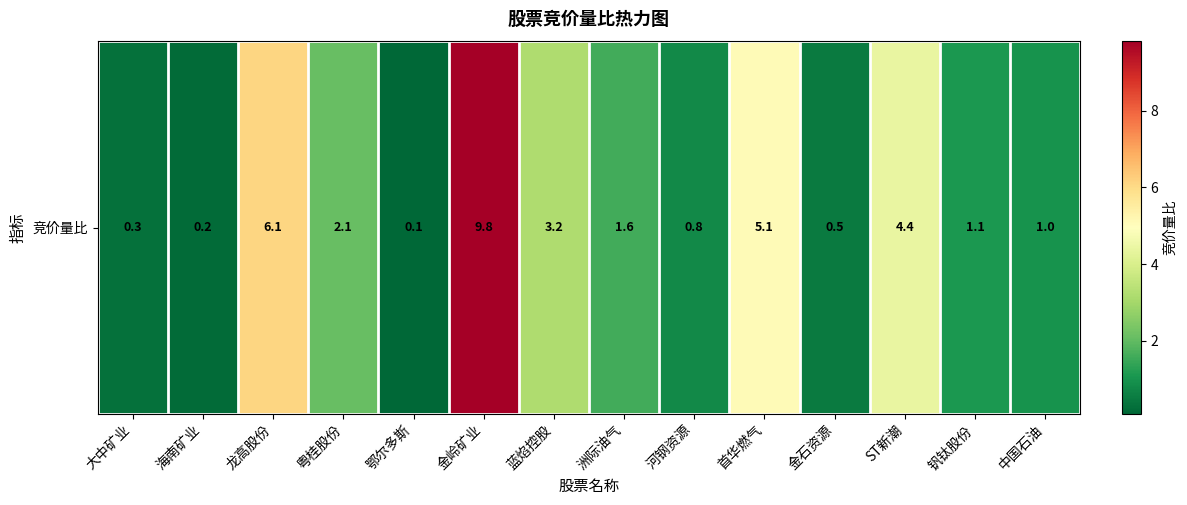

List the labels in order of value, smallest first.

鄂尔多斯, 海南矿业, 大中矿业, 金石资源, 河钢资源, 中国石油, 钒钛股份, 洲际油气, 粤桂股份, 蓝焰控股, ST新潮, 首华燃气, 龙高股份, 金岭矿业